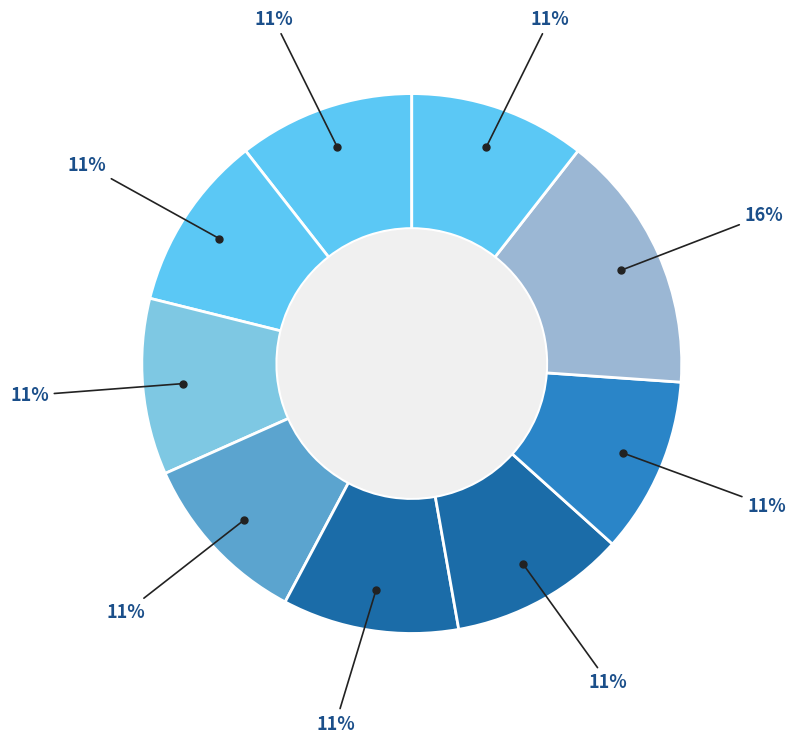

How many slices are in this pie chart?

9